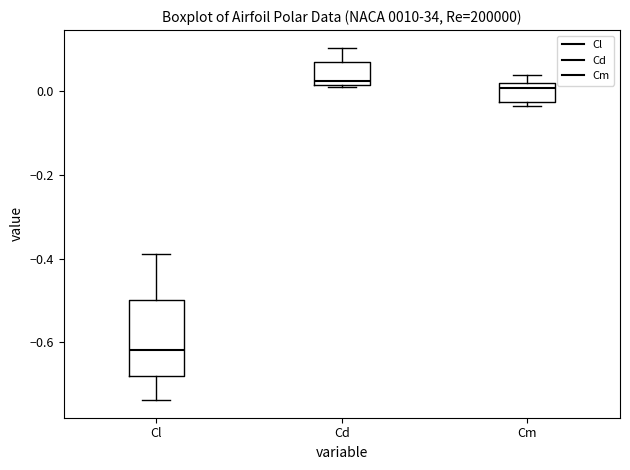

Reading left to right, transcribe this box plot: for each box, give where its median line is, the range the box spans, and where its two whiskers end, as read against the y-axis. The values are not printed on the chart, so give them approximately, as read against the axis.

Cl: median -0.62, box -0.68 to -0.50, whiskers -0.74 to -0.38
Cd: median 0.02 (just above the box's lower edge), box 0.02 to 0.08, whiskers 0.02 to 0.10
Cm: median 0.00, box -0.02 to 0.02, whiskers -0.04 to 0.04